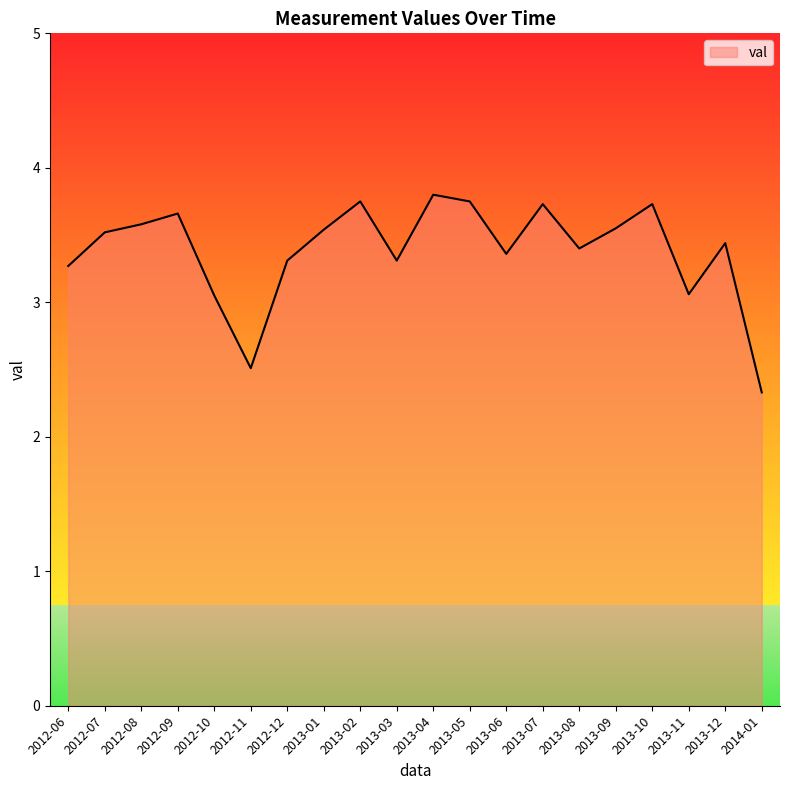

What is the maximum value shown in the chart?

3.8